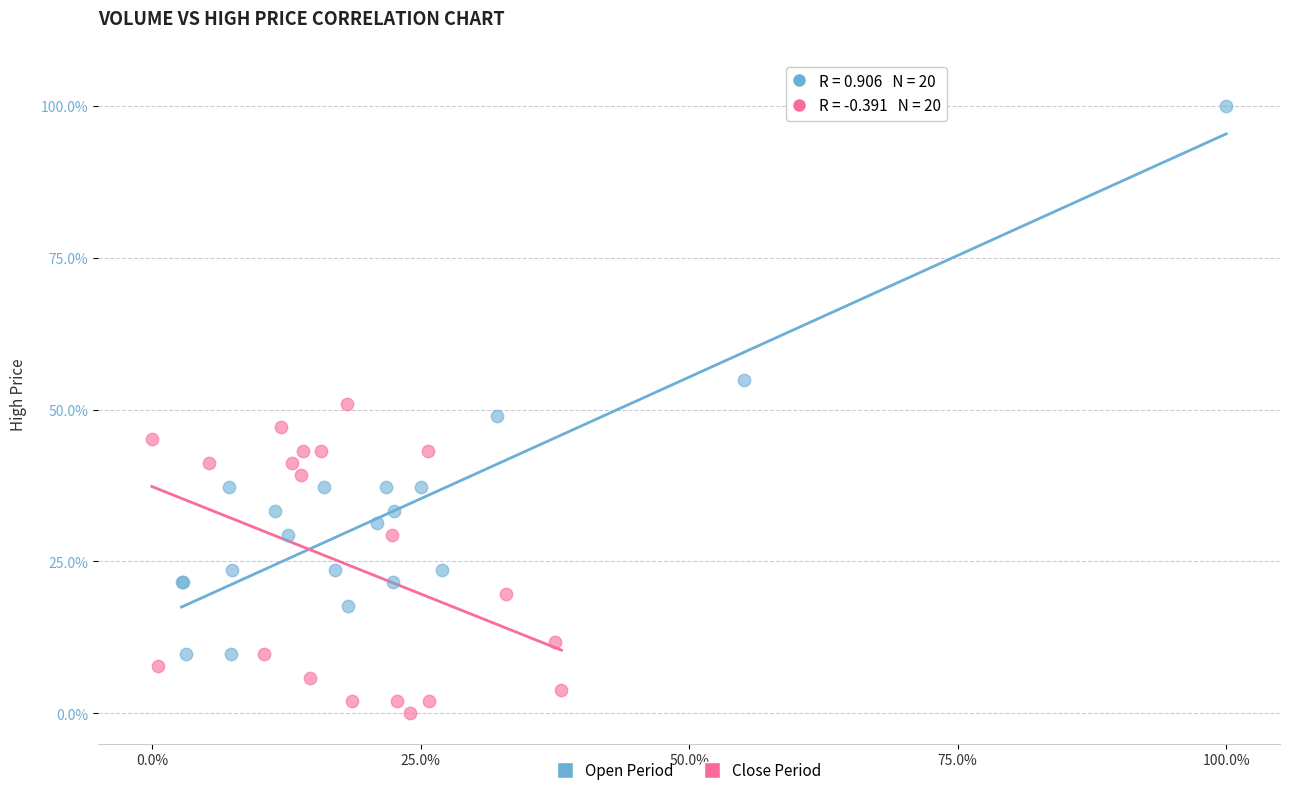

Which series contains the highest Y value?

Open Period